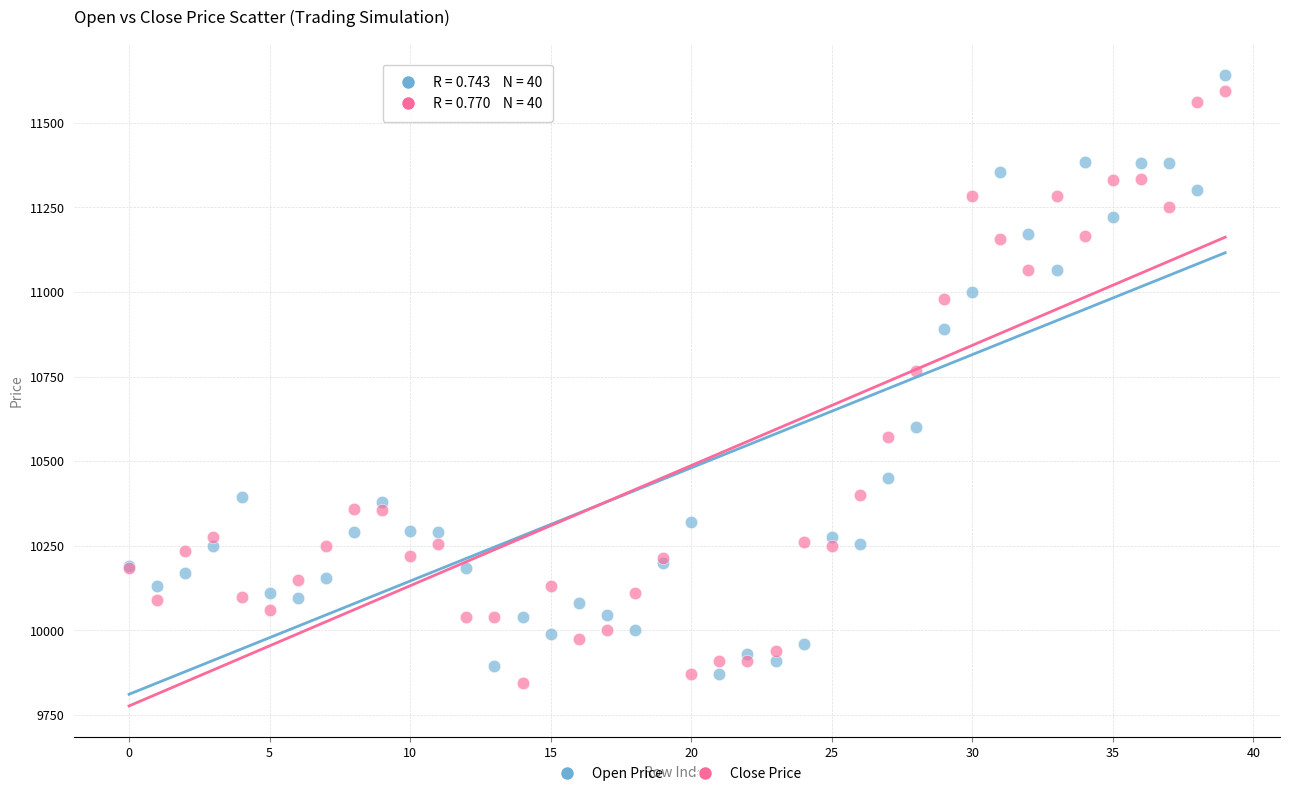

In the Close Price series, what Y value is closest to 10720?

10765